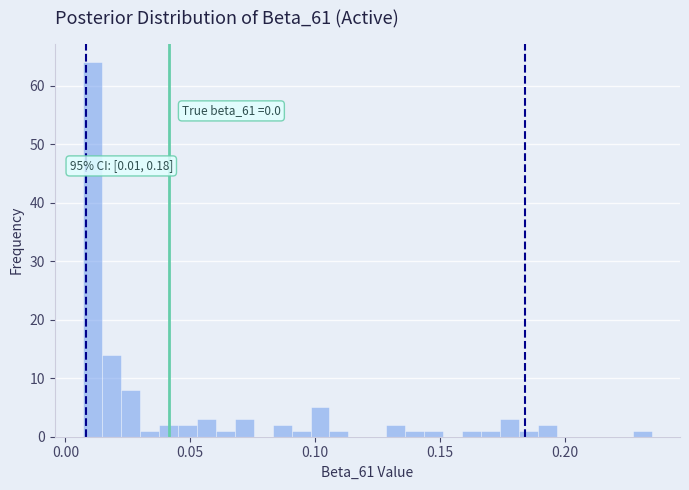

Read against the x-axis, roughly where is the centre of the tallest bar?

0.010